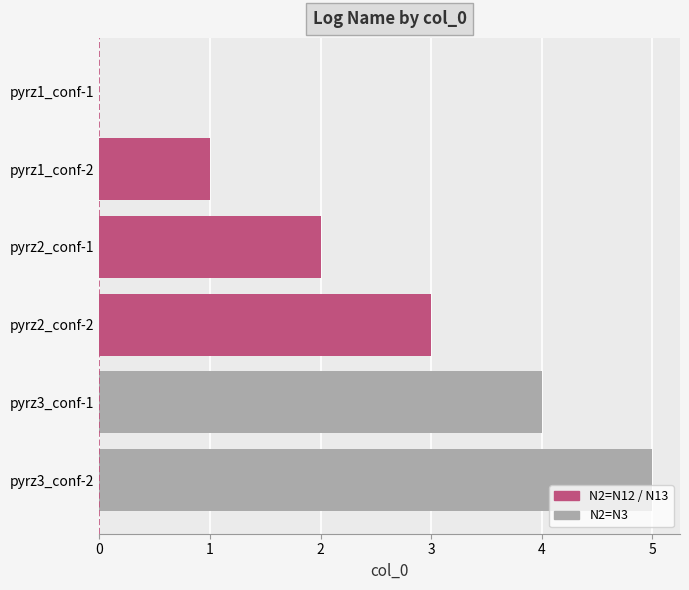

The chart shows a value of 0 at pyrz1_conf-1. True or false?

True